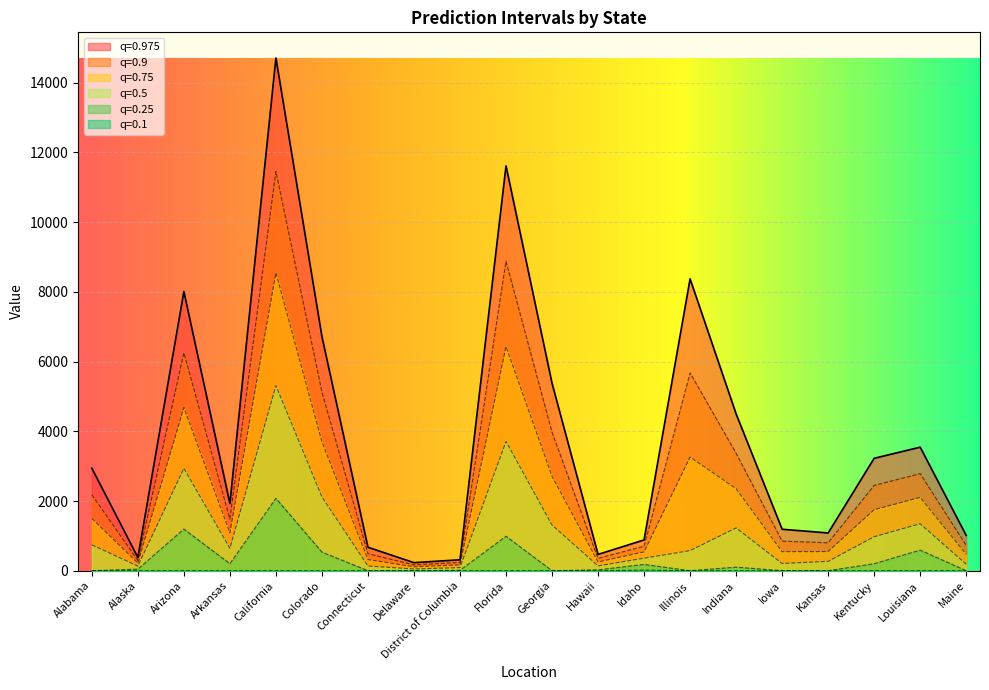

Reading left to right, transcribe all the data shown in this chart.

0.975: Alabama=2940.7	Alaska=381.2	Arizona=8009.0	Arkansas=1929.6	California=14711.4	Colorado=6719.1	Connecticut=673.6	Delaware=231.7	District of Columbia=314.6	Florida=11616.1	Georgia=5379.1	Hawaii=468.3	Idaho=883.6	Illinois=8374.0	Indiana=4500.4	Iowa=1190.3	Kansas=1083.5	Kentucky=3225.9	Louisiana=3545.0	Maine=1013.5
0.9: Alabama=2179.9	Alaska=294.9	Arizona=6254.1	Arkansas=1484.8	California=11457.8	Colorado=5126.3	Connecticut=487.3	Delaware=168.6	District of Columbia=236.7	Florida=8879.2	Georgia=3970.8	Hawaii=354.2	Idaho=702.7	Illinois=5675.4	Indiana=3367.9	Iowa=850.1	Kansas=801.7	Kentucky=2447.1	Louisiana=2784.5	Maine=727.4
0.75: Alabama=1499.2	Alaska=217.7	Arizona=4683.7	Arkansas=1086.7	California=8546.3	Colorado=3701.1	Connecticut=320.7	Delaware=112.2	District of Columbia=167.0	Florida=6430.1	Georgia=2710.7	Hawaii=252.1	Idaho=540.8	Illinois=3260.6	Indiana=2354.6	Iowa=545.6	Kansas=549.5	Kentucky=1750.3	Louisiana=2103.9	Maine=471.3
0.5: Alabama=742.8	Alaska=131.9	Arizona=2939.0	Arkansas=644.4	California=5311.4	Colorado=2117.6	Connecticut=135.4	Delaware=49.5	District of Columbia=89.6	Florida=3709.1	Georgia=1310.6	Hawaii=138.7	Idaho=360.9	Illinois=577.6	Indiana=1228.7	Iowa=207.3	Kansas=269.3	Kentucky=976.0	Louisiana=1347.8	Maine=186.8
0.25: Alabama=0.0	Alaska=46.1	Arizona=1194.2	Arkansas=202.1	California=2076.5	Colorado=534.1	Connecticut=0.0	Delaware=0.0	District of Columbia=12.2	Florida=988.0	Georgia=0.0	Hawaii=25.3	Idaho=180.9	Illinois=0.0	Indiana=102.8	Iowa=0.0	Kansas=0.0	Kentucky=201.7	Louisiana=591.6	Maine=0.0
0.1: Alabama=0.0	Alaska=0.0	Arizona=0.0	Arkansas=0.0	California=0.0	Colorado=0.0	Connecticut=0.0	Delaware=0.0	District of Columbia=0.0	Florida=0.0	Georgia=0.0	Hawaii=0.0	Idaho=19.0	Illinois=0.0	Indiana=0.0	Iowa=0.0	Kansas=0.0	Kentucky=0.0	Louisiana=0.0	Maine=0.0